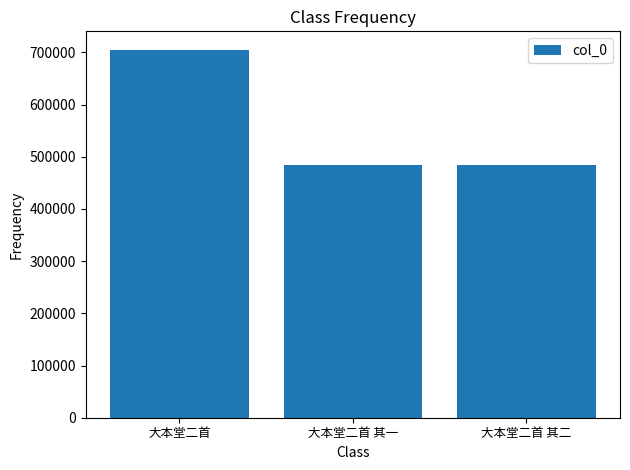

Between 大本堂二首 其二 and 大本堂二首, which is larger?

大本堂二首